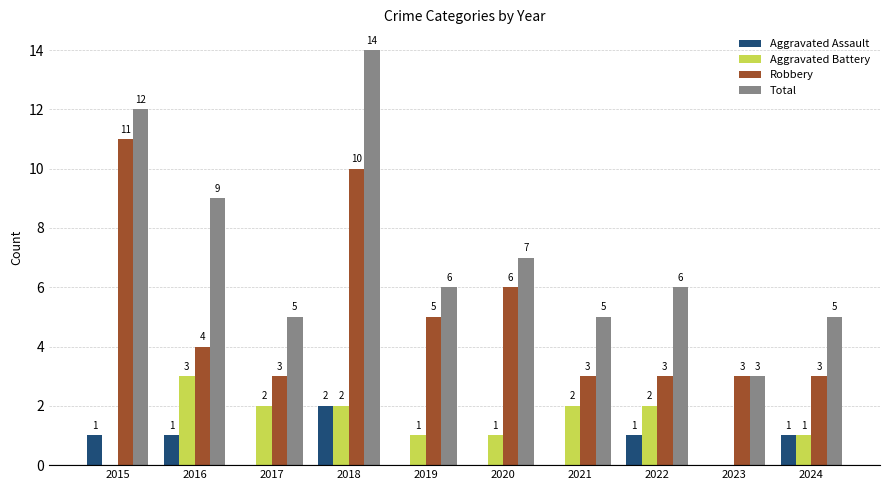

At which label does Aggravated Assault reach its peak?

2018